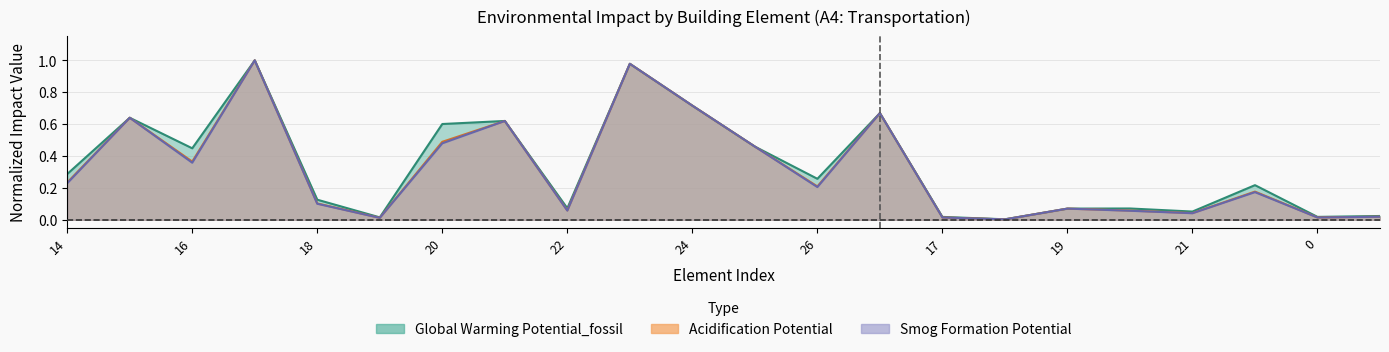

Which series has the widest spread of values?

Smog Formation Potential